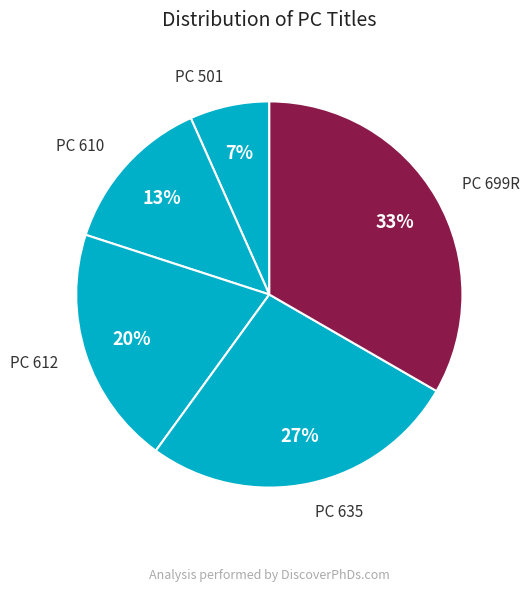

Does PC 612 represent more than half of the total?

No